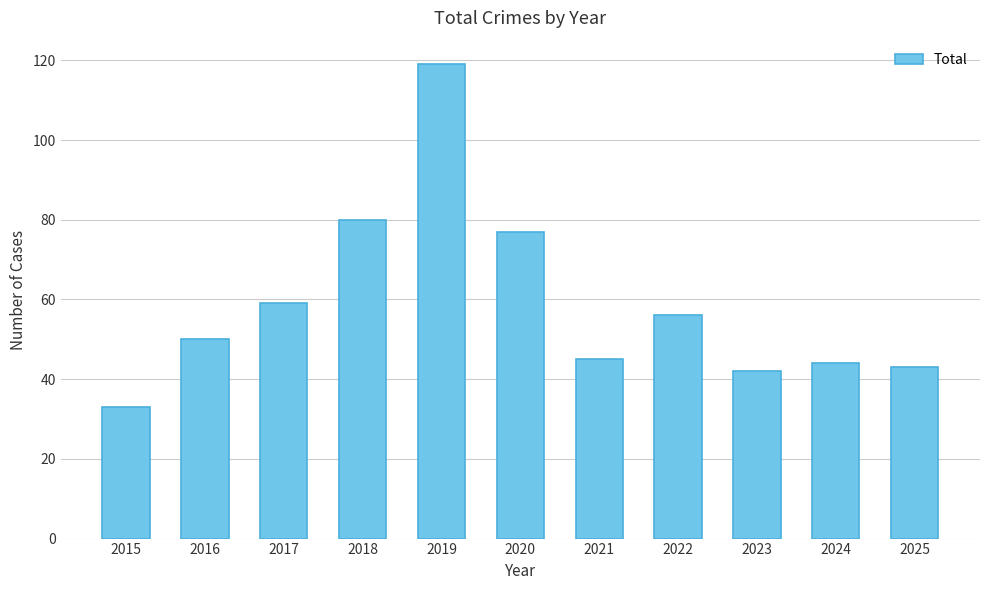

Reading left to right, extract all data points from this chart.

33	50	59	80	119	77	45	56	42	44	43